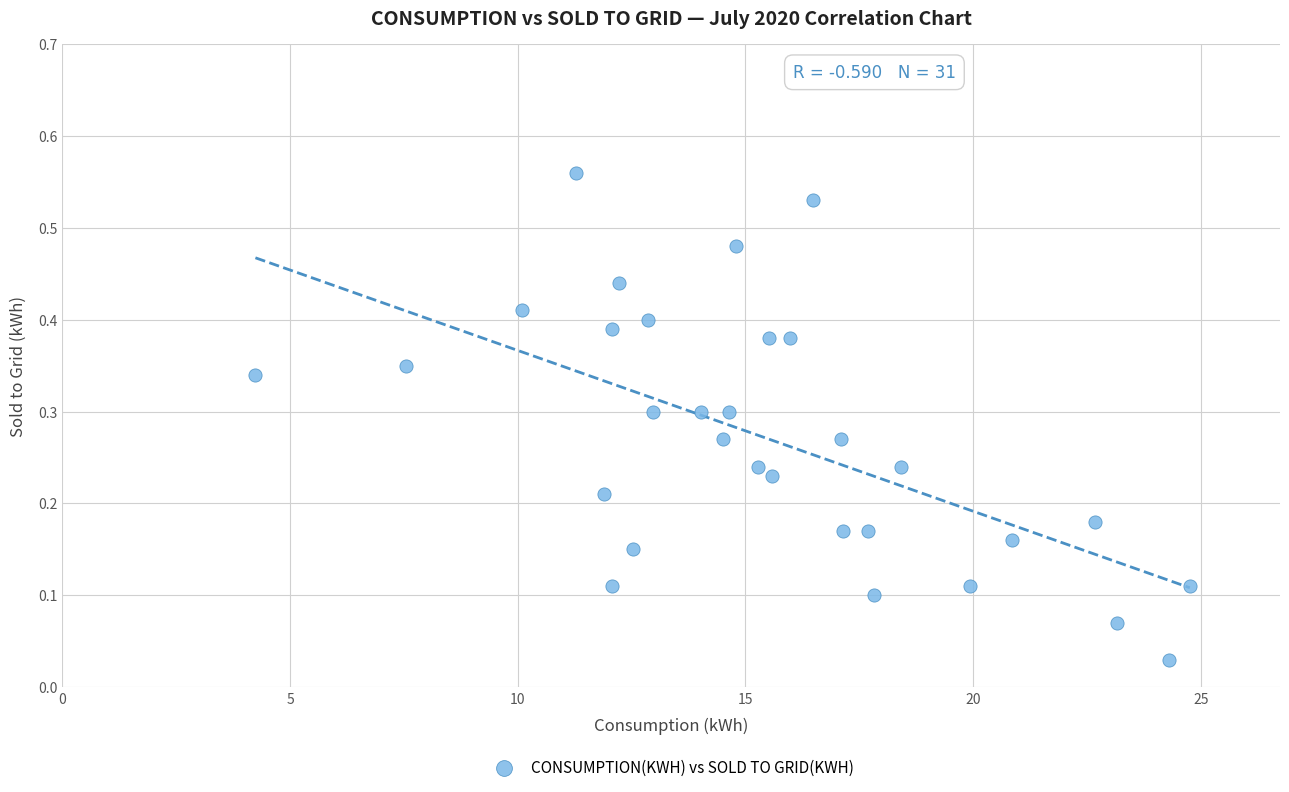

What is the range of X values (max minus min)?

20.5